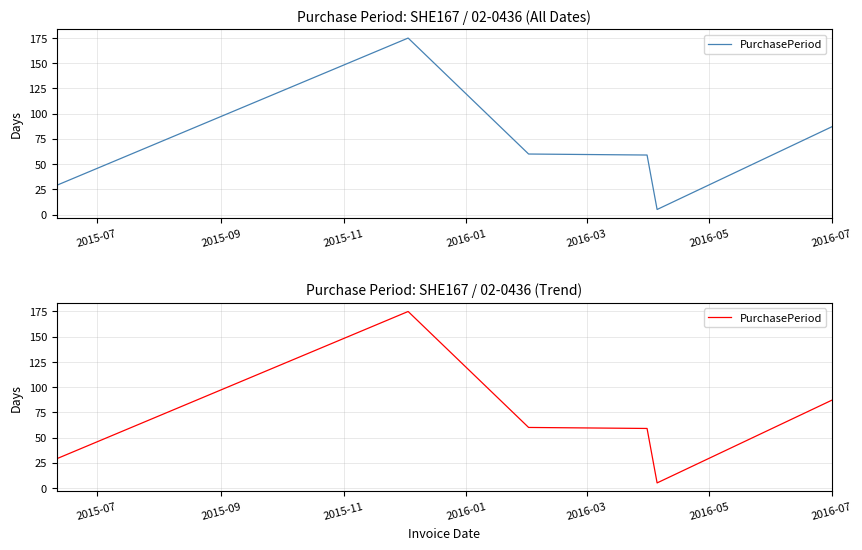

What position from the left is 2015-09?

2